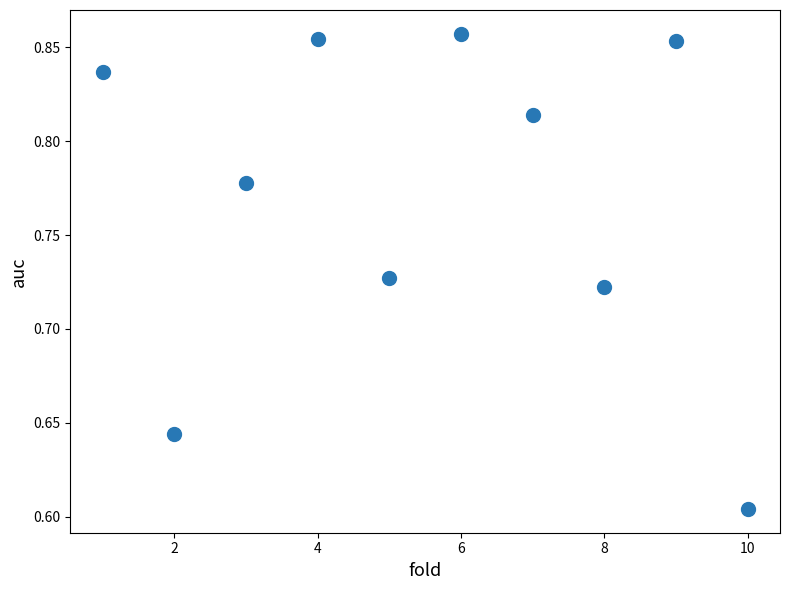

What is the range of Y values (max minus min)?

0.3